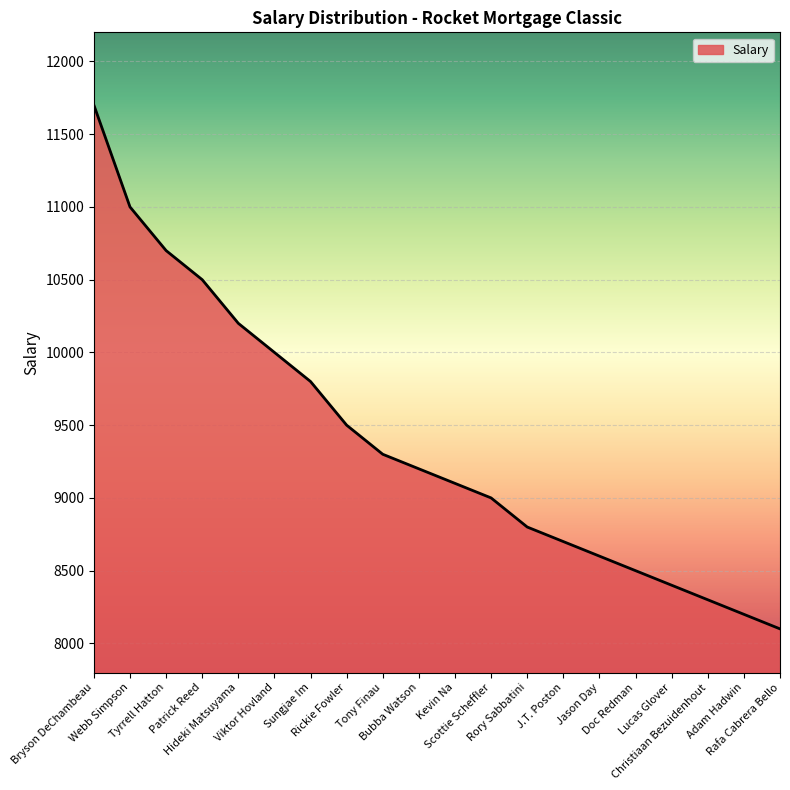

Read the value at Rickie Fowler, to the nearest 10.

9500